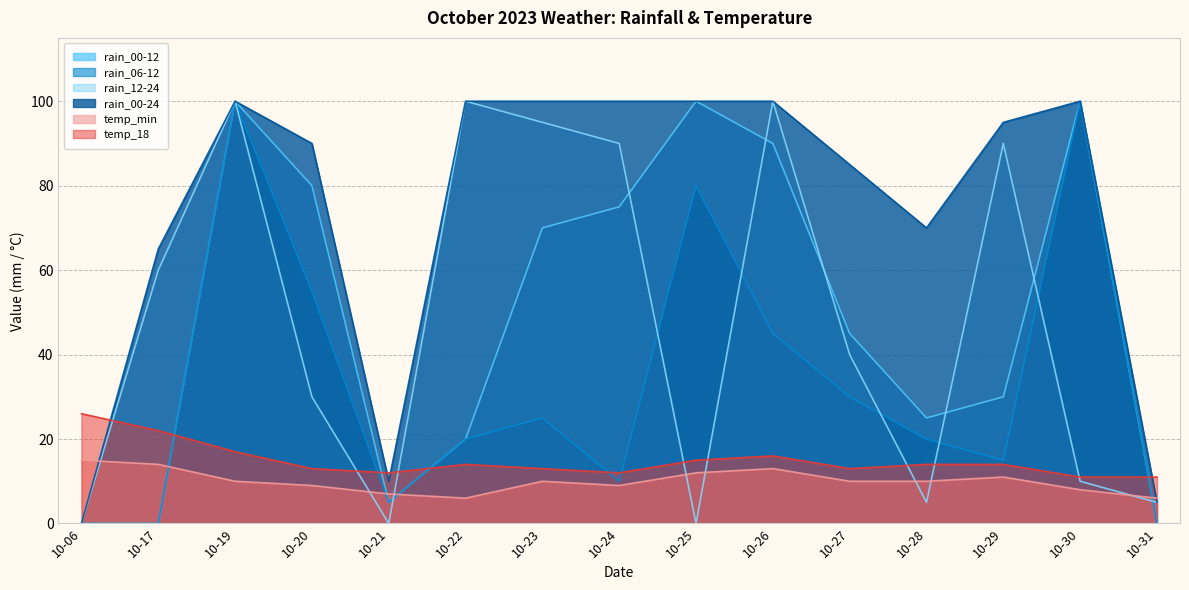

At which label does rain_06-12 first exceed 20?

10-19